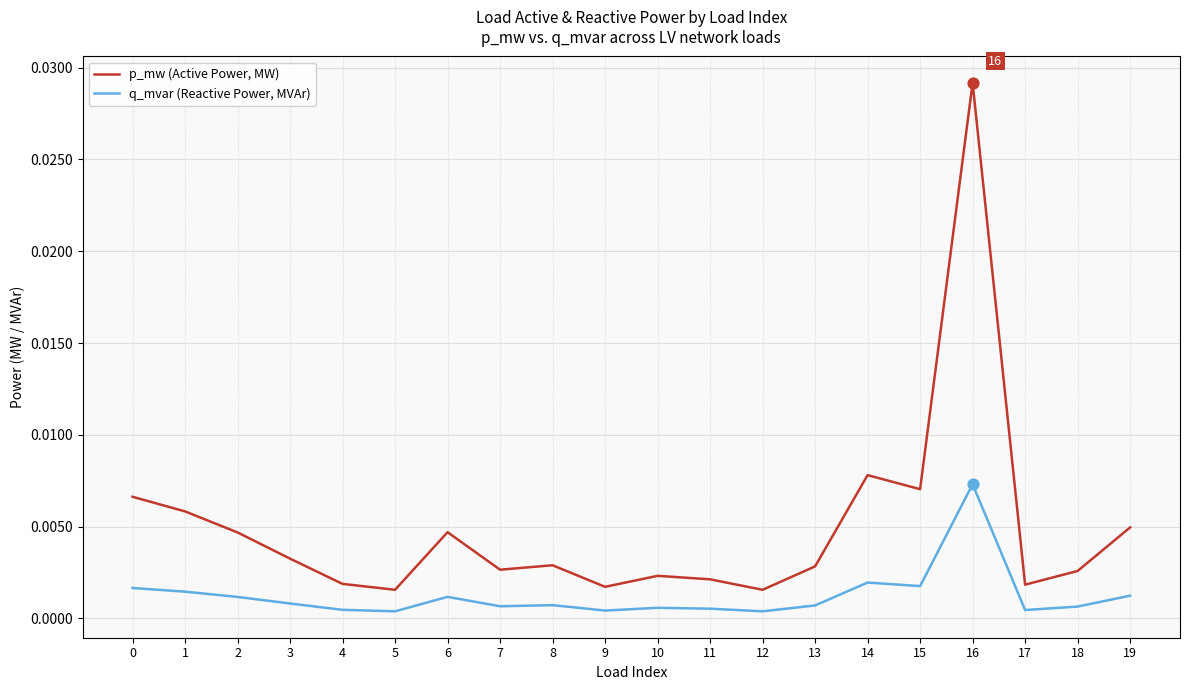

What are all the series names shown in the legend?

p_mw (Active Power, MW), q_mvar (Reactive Power, MVAr)